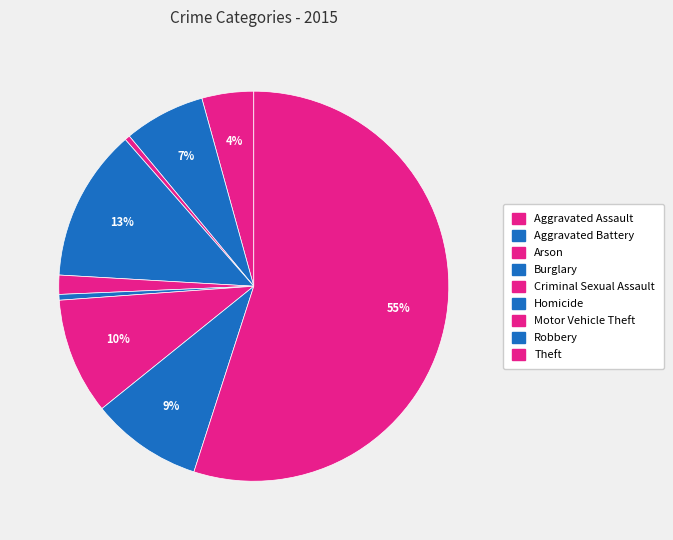

What is the largest slice in the pie chart?

Theft